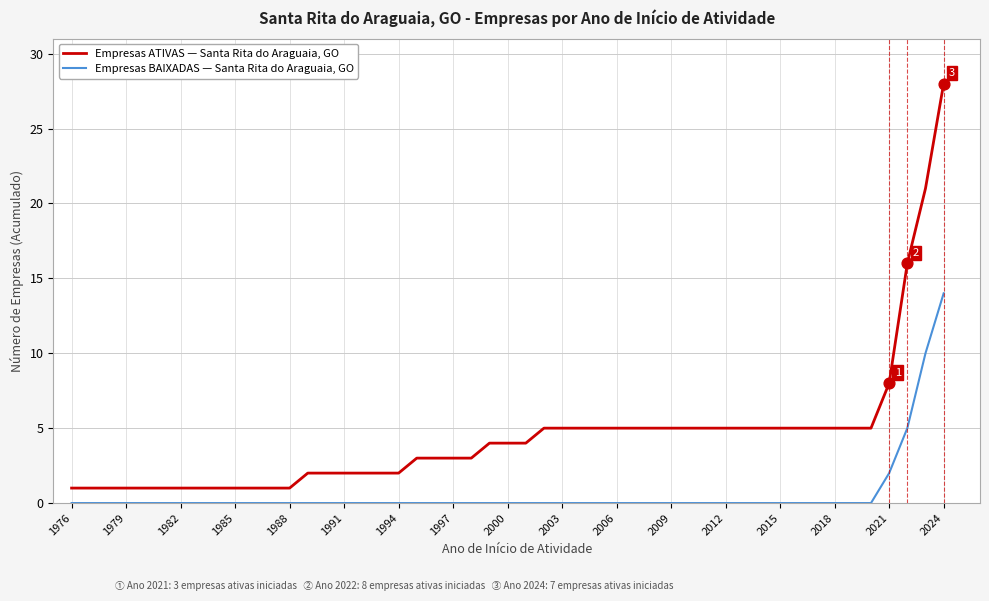

Which series has the widest spread of values?

Empresas ATIVAS — Santa Rita do Araguaia, GO